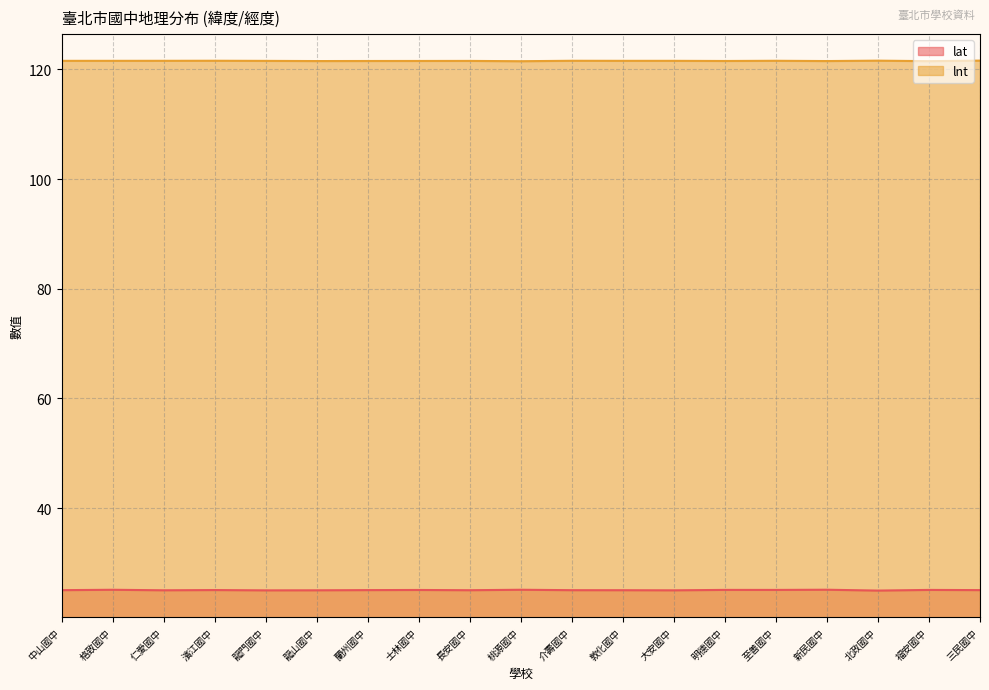

At which label does lat reach its peak?

新民國中